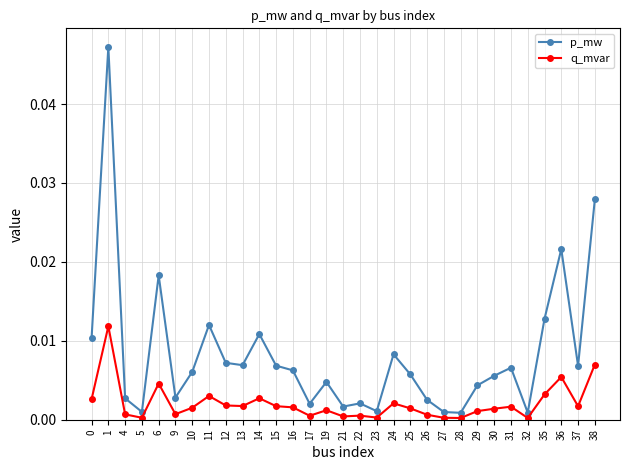

Is it true that p_mw equals 0.0 at 27?

True